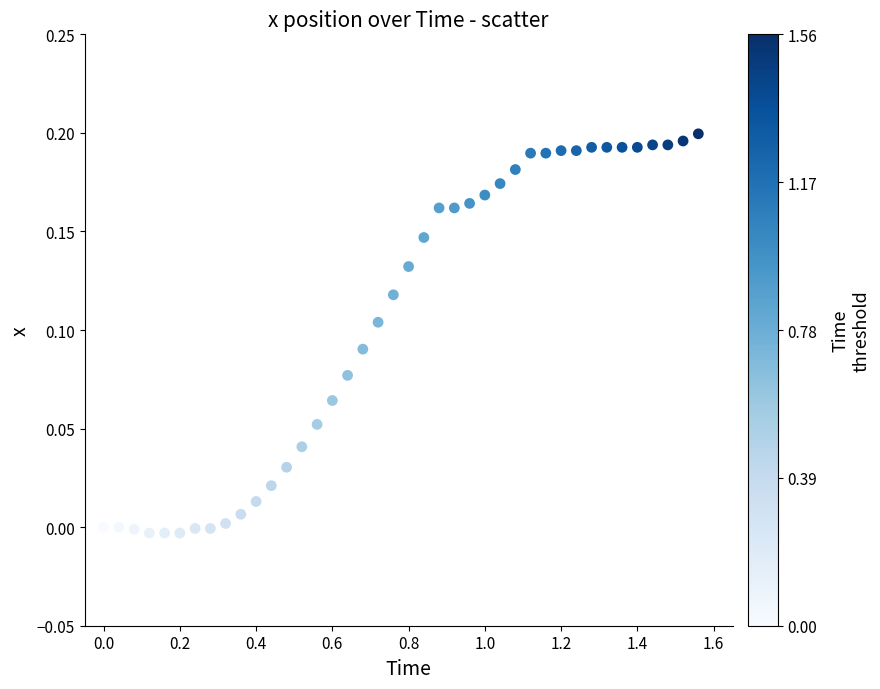

How many data points are displayed?

40